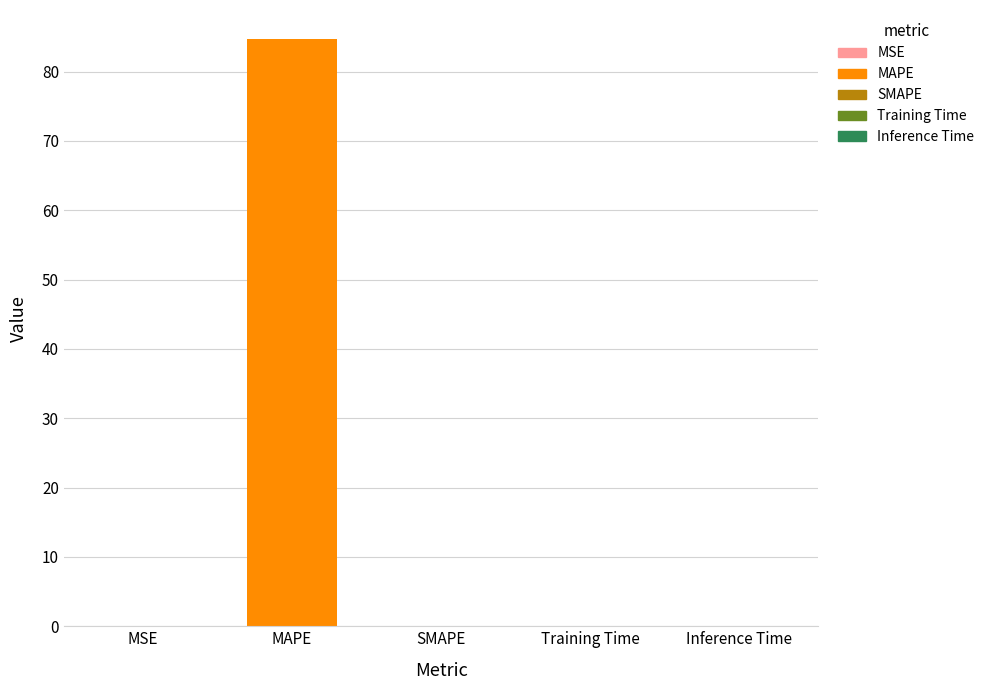

The value at MAPE is 84.6. True or false?

True